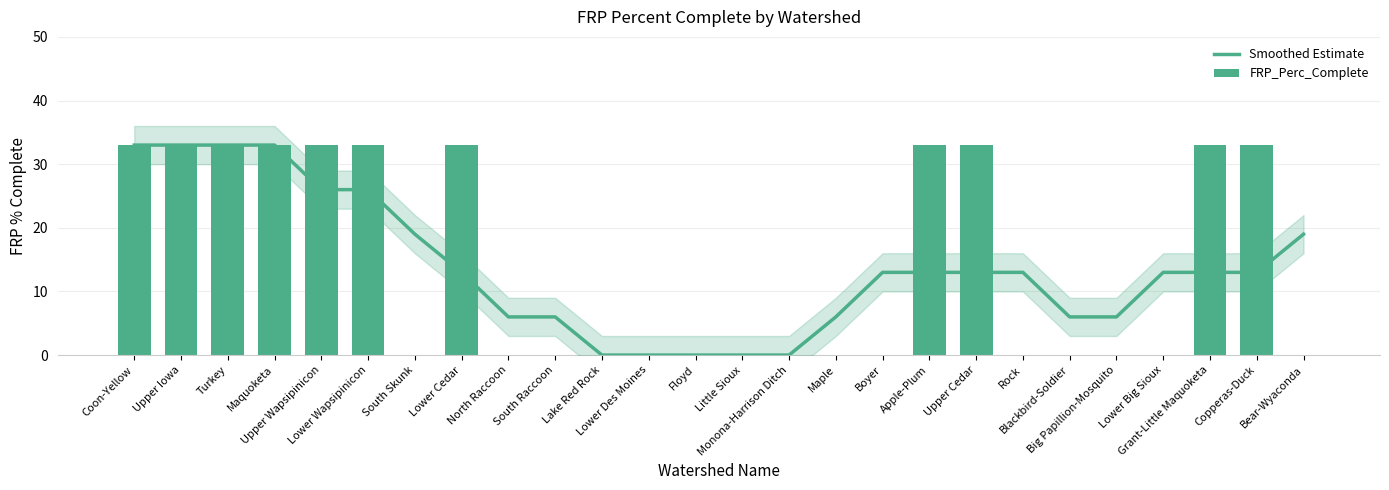

Reading left to right, transcribe all the data shown in this chart.

Smoothed Estimate: Coon-Yellow=33	Upper Iowa=33	Turkey=33	Maquoketa=33	Upper Wapsipinicon=26	Lower Wapsipinicon=26	South Skunk=19	Lower Cedar=13	North Raccoon=6	South Raccoon=6	Lake Red Rock=0	Lower Des Moines=0	Floyd=0	Little Sioux=0	Monona-Harrison Ditch=0	Maple=6	Boyer=13	Apple-Plum=13	Upper Cedar=13	Rock=13	Blackbird-Soldier=6	Big Papillion-Mosquito=6	Lower Big Sioux=13	Grant-Little Maquoketa=13	Copperas-Duck=13	Bear-Wyaconda=19
FRP_Perc_Complete: Coon-Yellow=33	Upper Iowa=33	Turkey=33	Maquoketa=33	Upper Wapsipinicon=33	Lower Wapsipinicon=33	South Skunk=0	Lower Cedar=33	North Raccoon=0	South Raccoon=0	Lake Red Rock=0	Lower Des Moines=0	Floyd=0	Little Sioux=0	Monona-Harrison Ditch=0	Maple=0	Boyer=0	Apple-Plum=33	Upper Cedar=33	Rock=0	Blackbird-Soldier=0	Big Papillion-Mosquito=0	Lower Big Sioux=0	Grant-Little Maquoketa=33	Copperas-Duck=33	Bear-Wyaconda=0